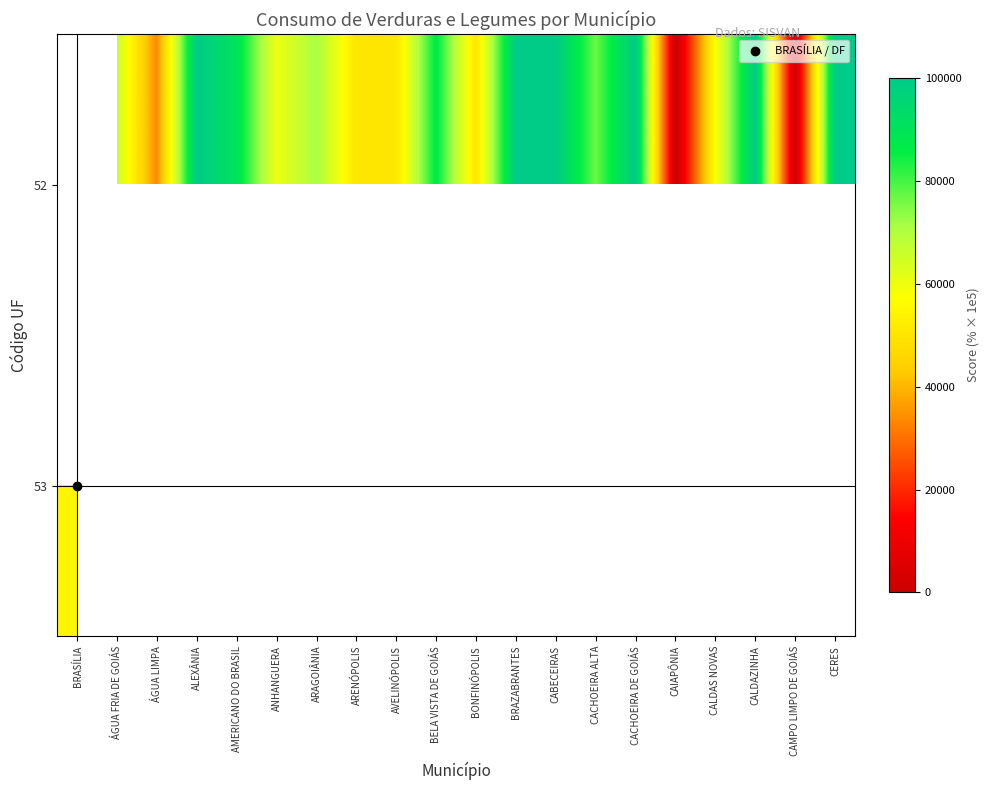

At which label does row_0 first exceed 71428?

ALEXÂNIA